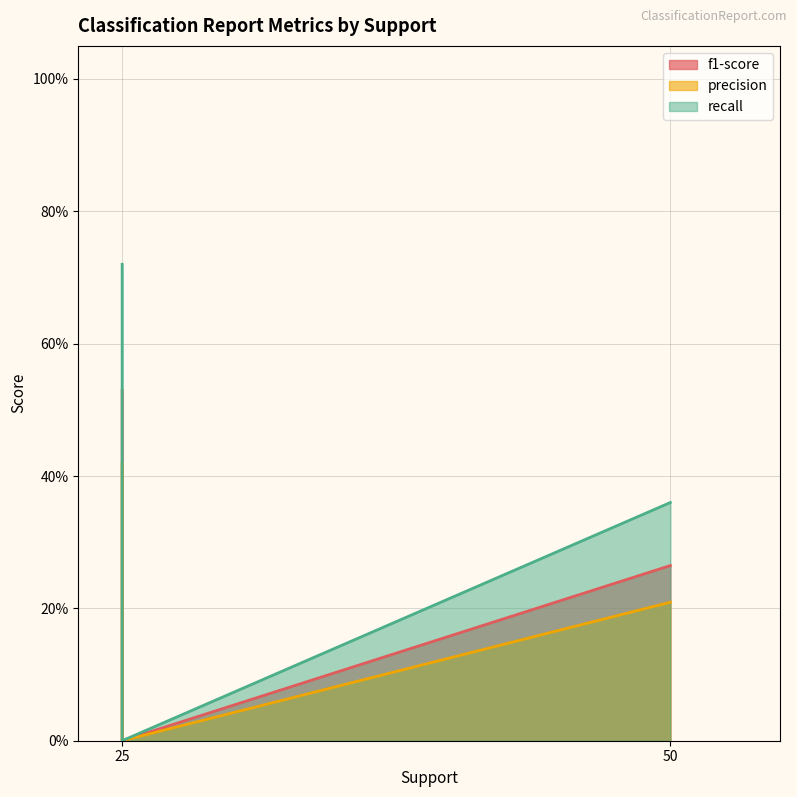

Which series has the largest total across all categories?

recall